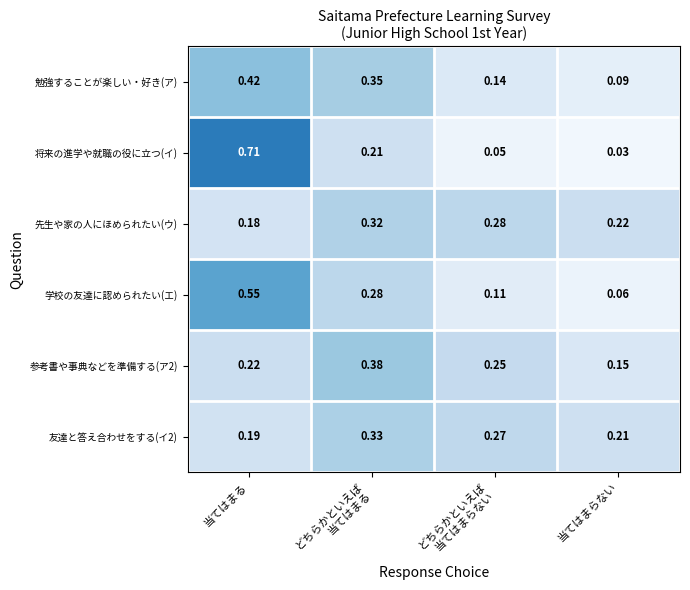

At which category is the sum across all series the highest?

当てはまる